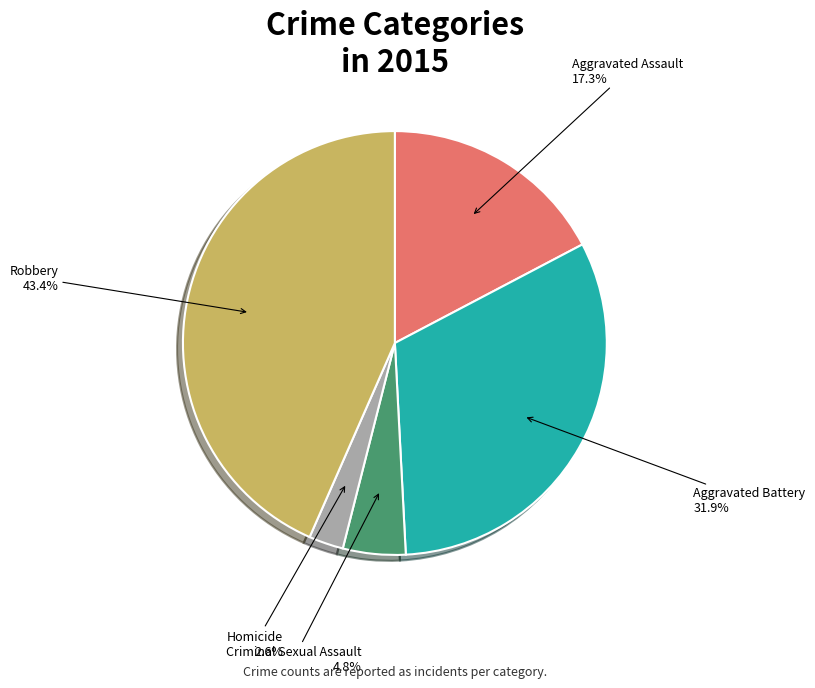

Is there any slice that represents more than half of the pie?

No